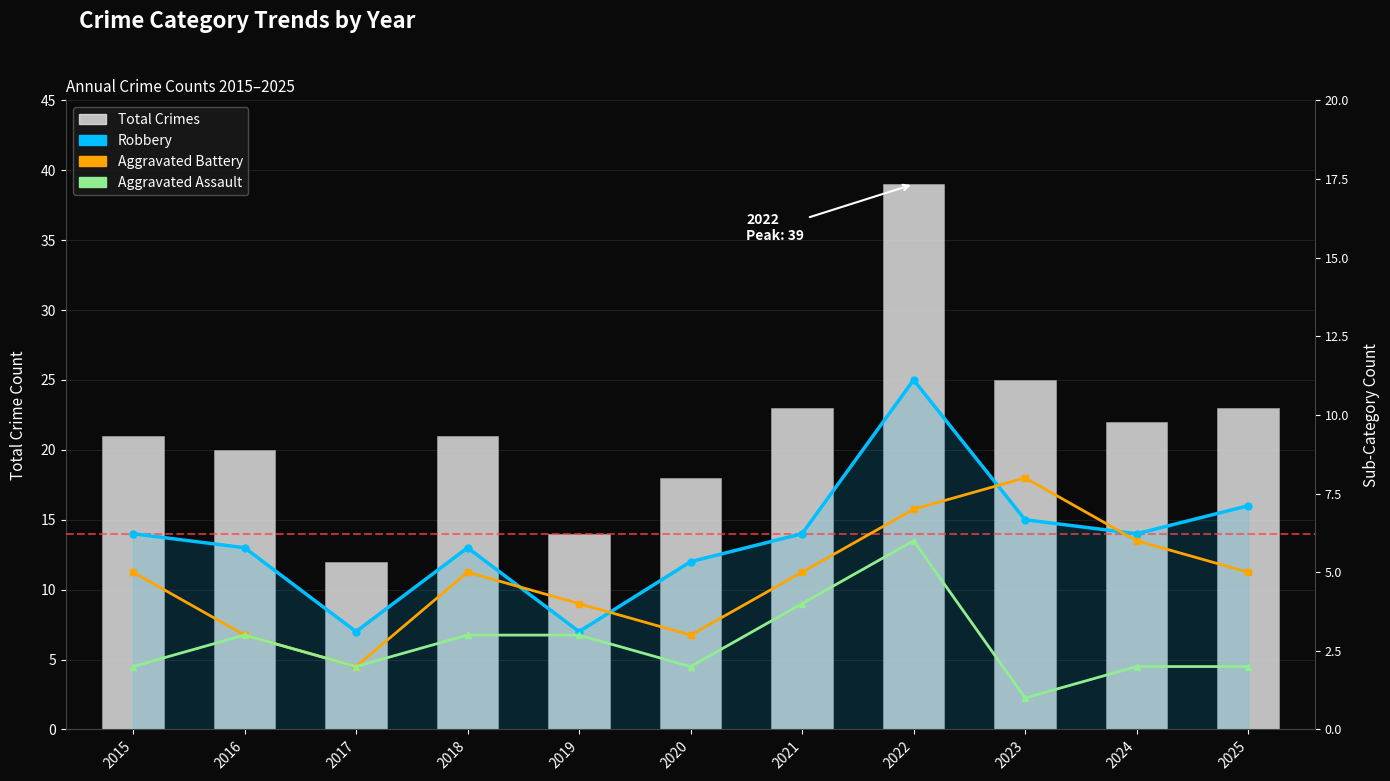

Reading left to right, extract all data points from this chart.

Robbery: 2015=14	2016=13	2017=7	2018=13	2019=7	2020=12	2021=14	2022=25	2023=15	2024=14	2025=16
Total Crimes: 2015=21	2016=20	2017=12	2018=21	2019=14	2020=18	2021=23	2022=39	2023=25	2024=22	2025=23
Aggravated Battery: 2015=5	2016=3	2017=2	2018=5	2019=4	2020=3	2021=5	2022=7	2023=8	2024=6	2025=5
Aggravated Assault: 2015=2	2016=3	2017=2	2018=3	2019=3	2020=2	2021=4	2022=6	2023=1	2024=2	2025=2